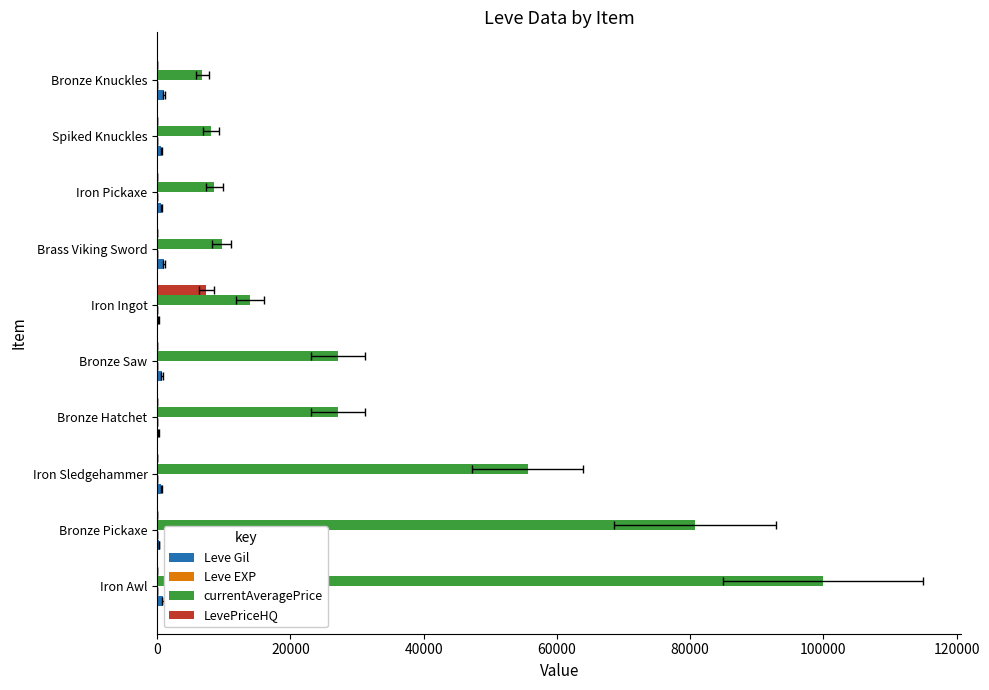

Which series has the widest spread of values?

currentAveragePrice